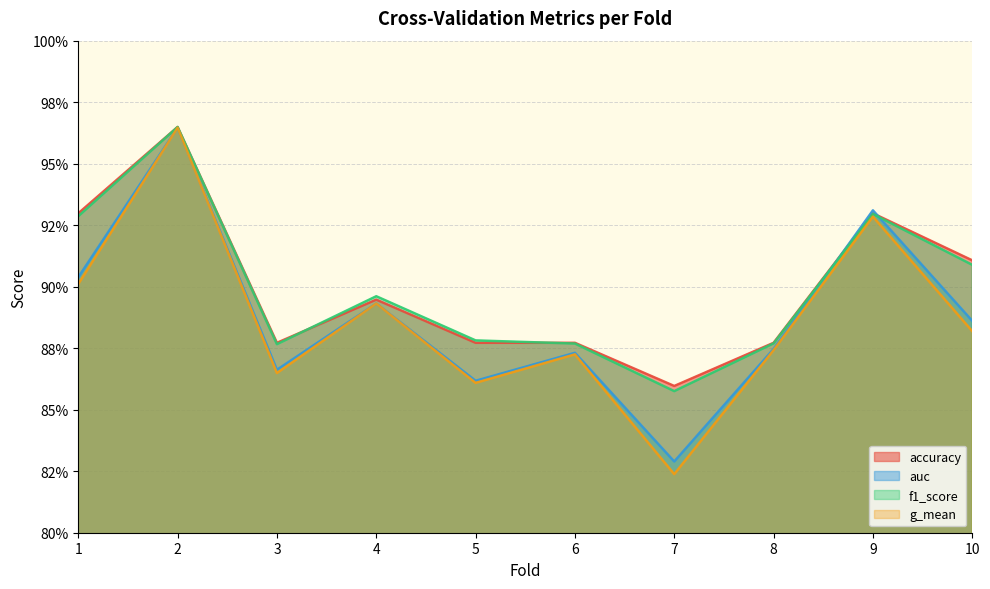

What is the difference between the maximum and second lowest values in the auc series?

0.1